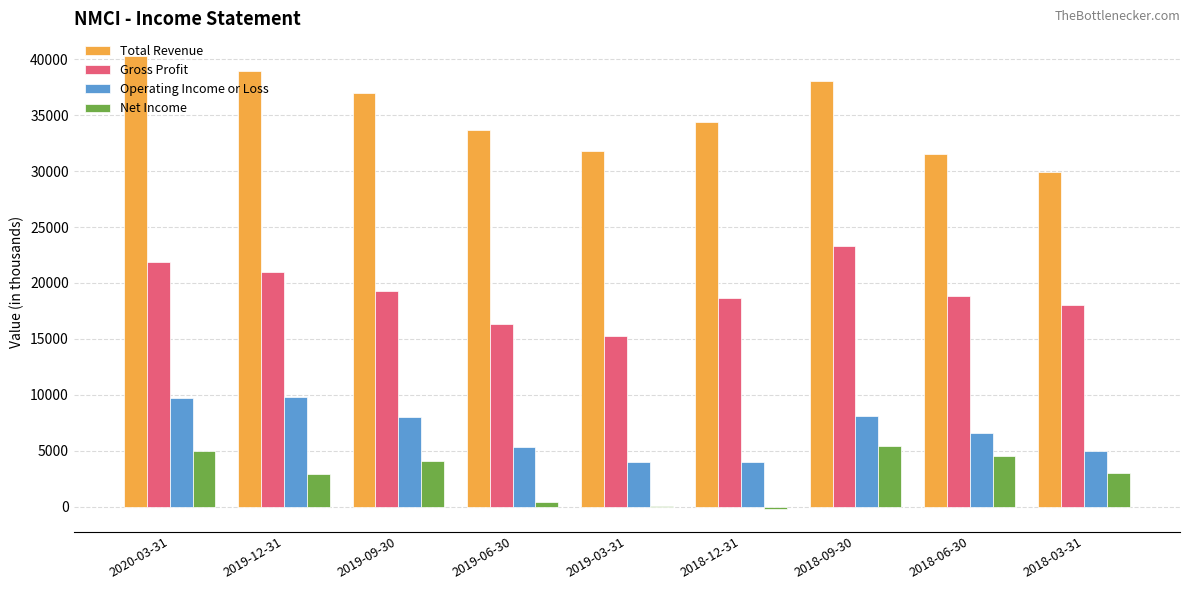

Is the value of Gross Profit at 2019-09-30 greater than the value of Net Income at 2019-03-31?

Yes